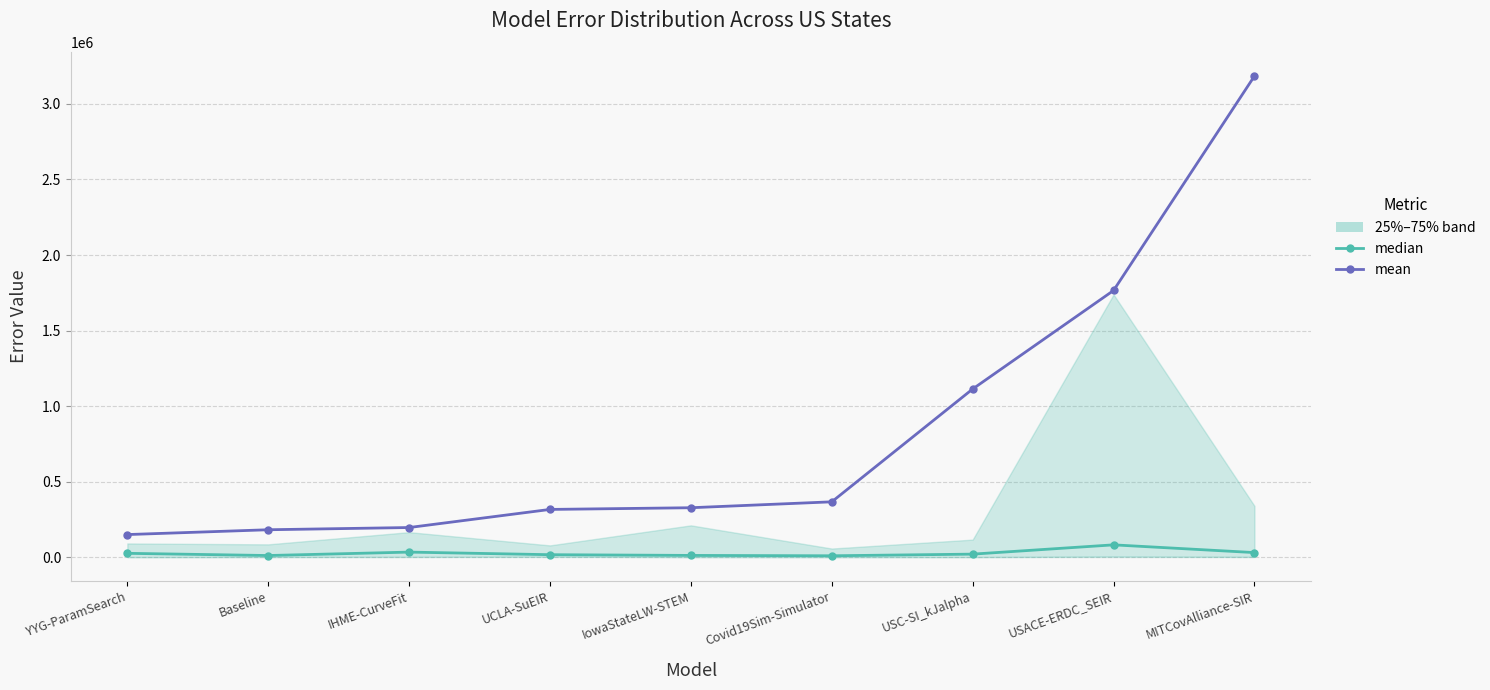

What is the difference between the maximum and minimum values in the mean series?

3035000.6